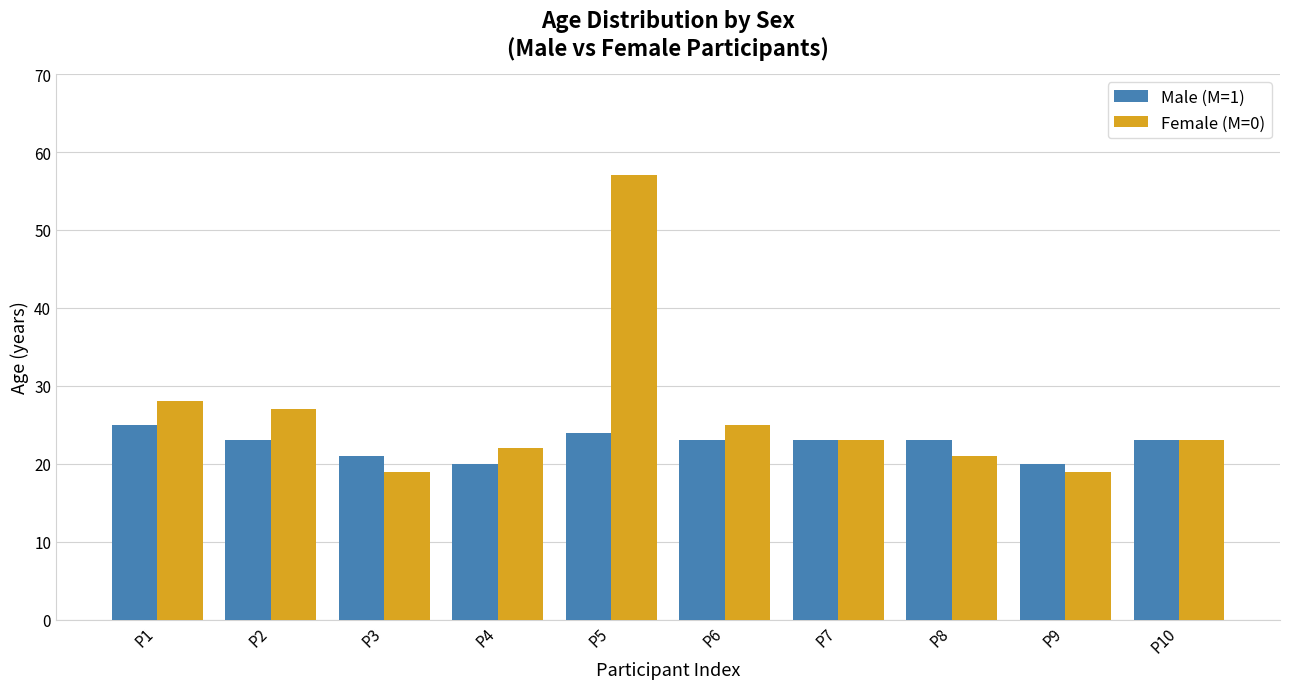

Is the value of Male (M=1) at P10 greater than the value of Female (M=0) at P4?

Yes